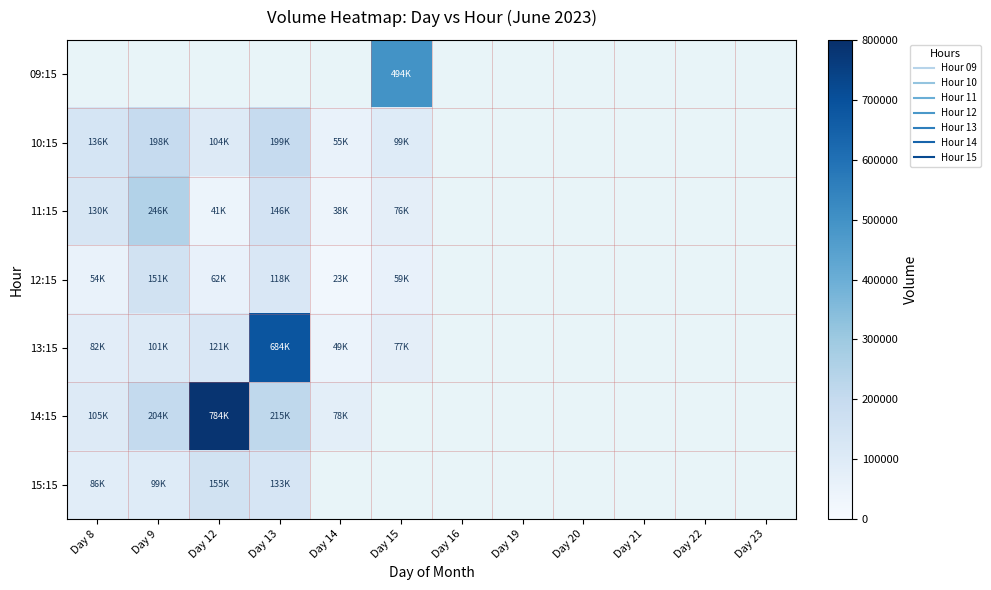

At which label does 10:15 reach its peak?

Day 13